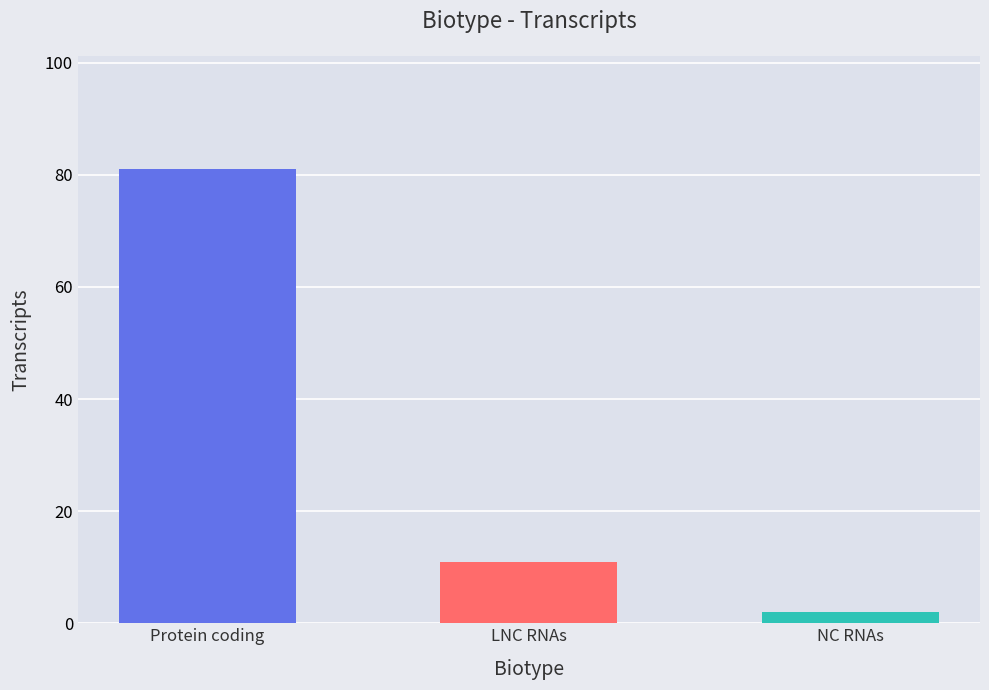

Reading left to right, list all the values displayed in this chart.

Protein coding=81	LNC RNAs=11	NC RNAs=2